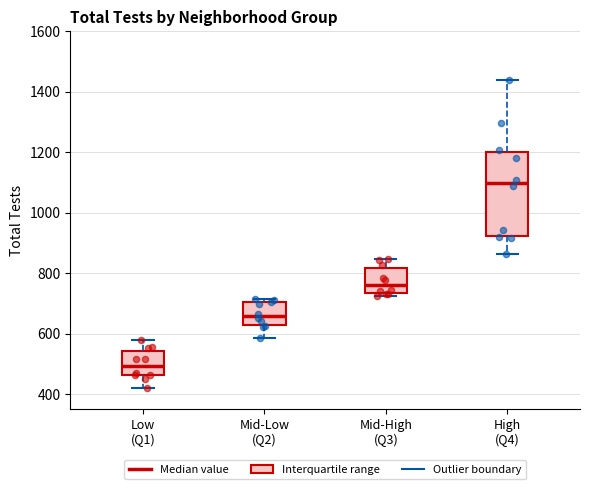

Reading left to right, transcribe this box plot: for each box, give where its median line is, the range the box spans, and where its two whiskers end, as read against the y-axis. The values are not printed on the chart, so give them approximately, as read against the axis.

Low (Q1): median 500, box 460 to 540, whiskers 420 to 580
Mid-Low (Q2): median 660, box 620 to 700, whiskers 580 to 720
Mid-High (Q3): median 760, box 740 to 820, whiskers 720 to 840
High (Q4): median 1100, box 920 to 1200, whiskers 860 to 1440